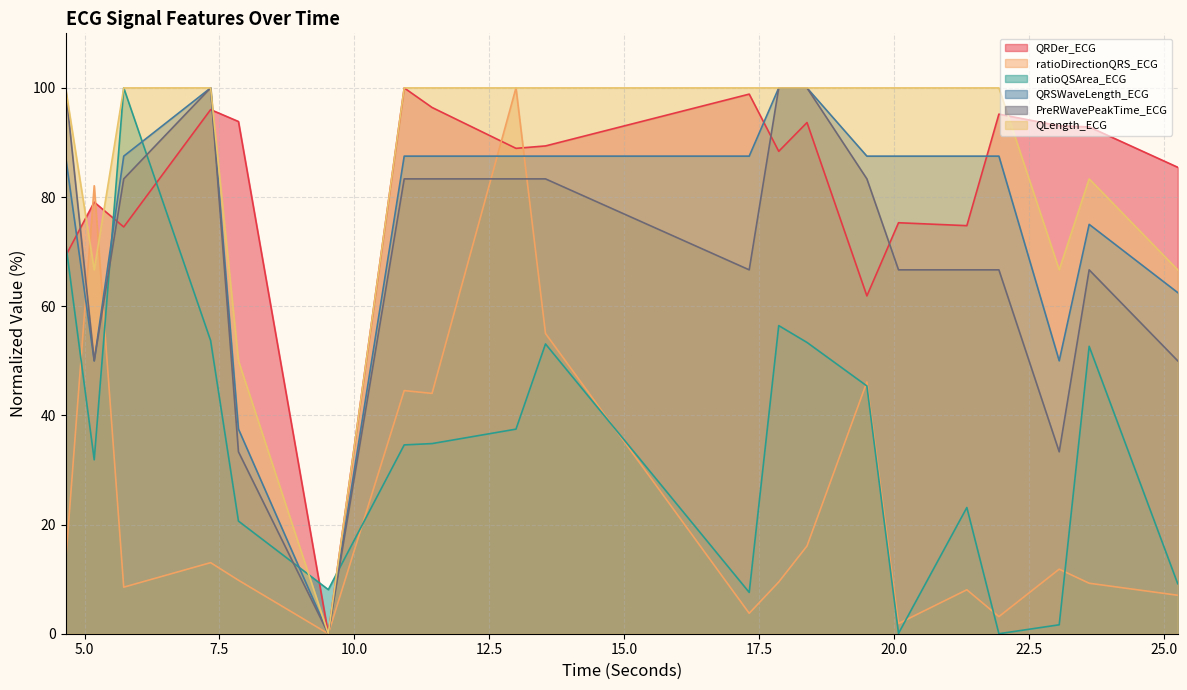

True or false: ratioQSArea_ECG and PreRWavePeakTime_ECG cross at least once.

True